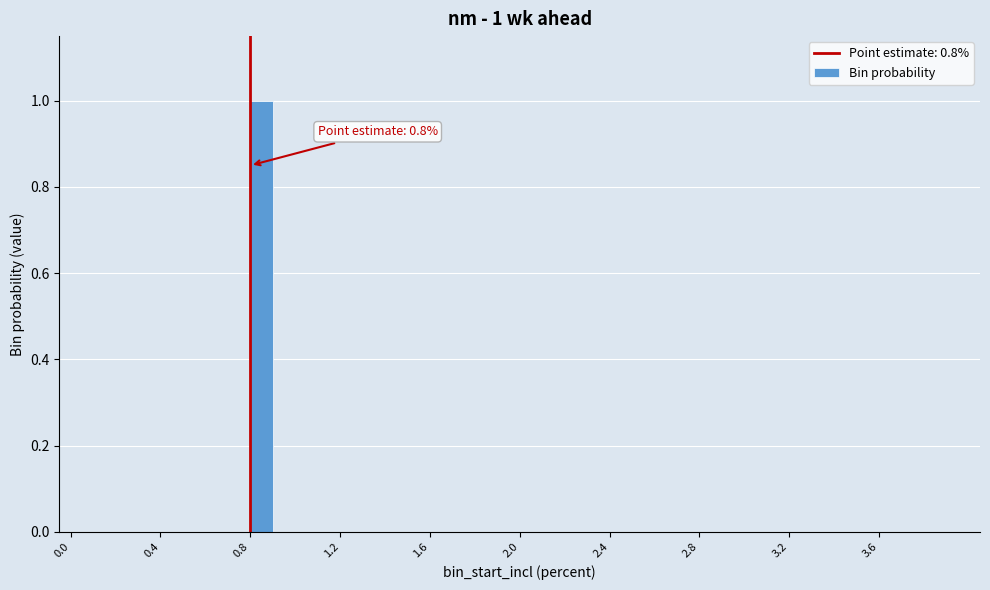

Read against the x-axis, roughly where is the centre of the tallest bar?

0.85